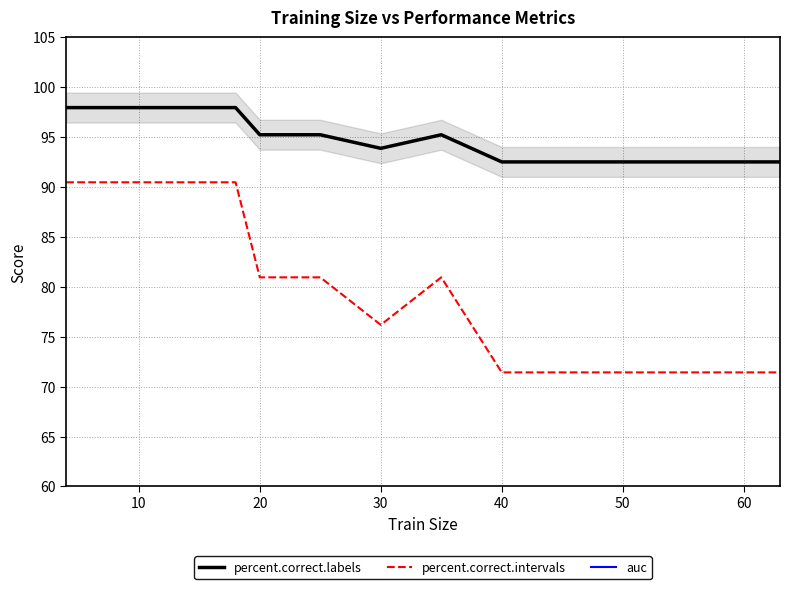

How many interior local valleys does the percent.correct.labels series have?

1